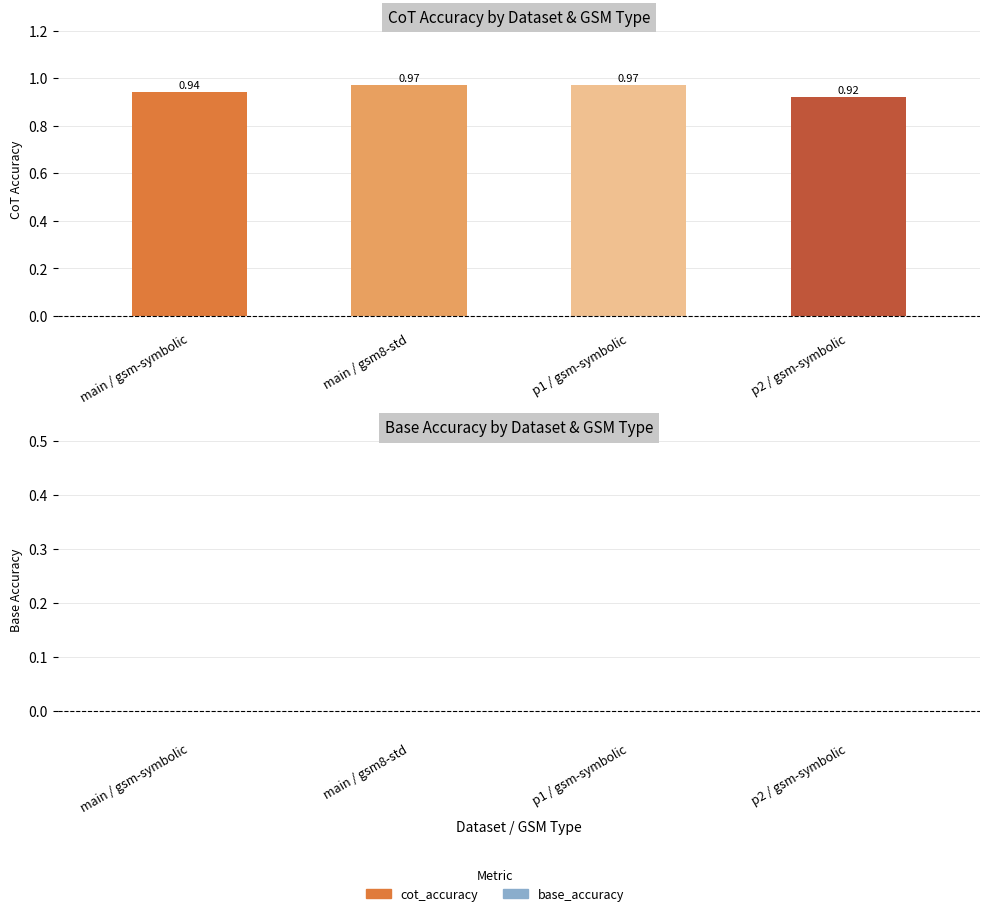

How many data points does each series have?

4